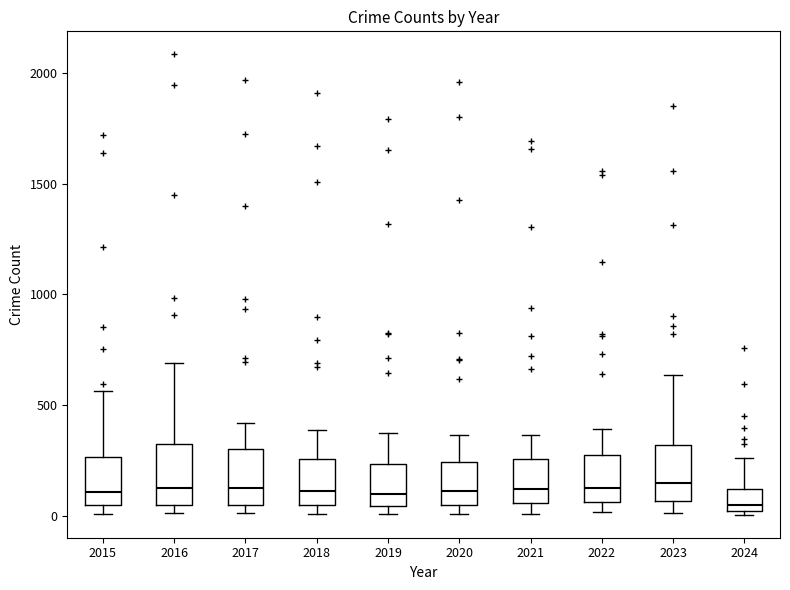

Reading left to right, transcribe this box plot: for each box, give where its median line is, the range the box spans, and where its two whiskers end, as read against the y-axis. The values are not printed on the chart, so give them approximately, as read against the axis.

2015: median 100, box 50 to 250, whiskers 0 to 550
2016: median 150, box 50 to 300, whiskers 0 to 700
2017: median 100, box 50 to 300, whiskers 0 to 400
2018: median 100, box 50 to 250, whiskers 0 to 400
2019: median 100, box 50 to 250, whiskers 0 to 400
2020: median 100, box 50 to 250, whiskers 0 to 350
2021: median 100, box 50 to 250, whiskers 0 to 350
2022: median 100, box 50 to 250, whiskers 0 to 400
2023: median 150, box 50 to 300, whiskers 0 to 650
2024: median 50, box 0 to 100, whiskers 0 (just below the box's lower edge) to 250